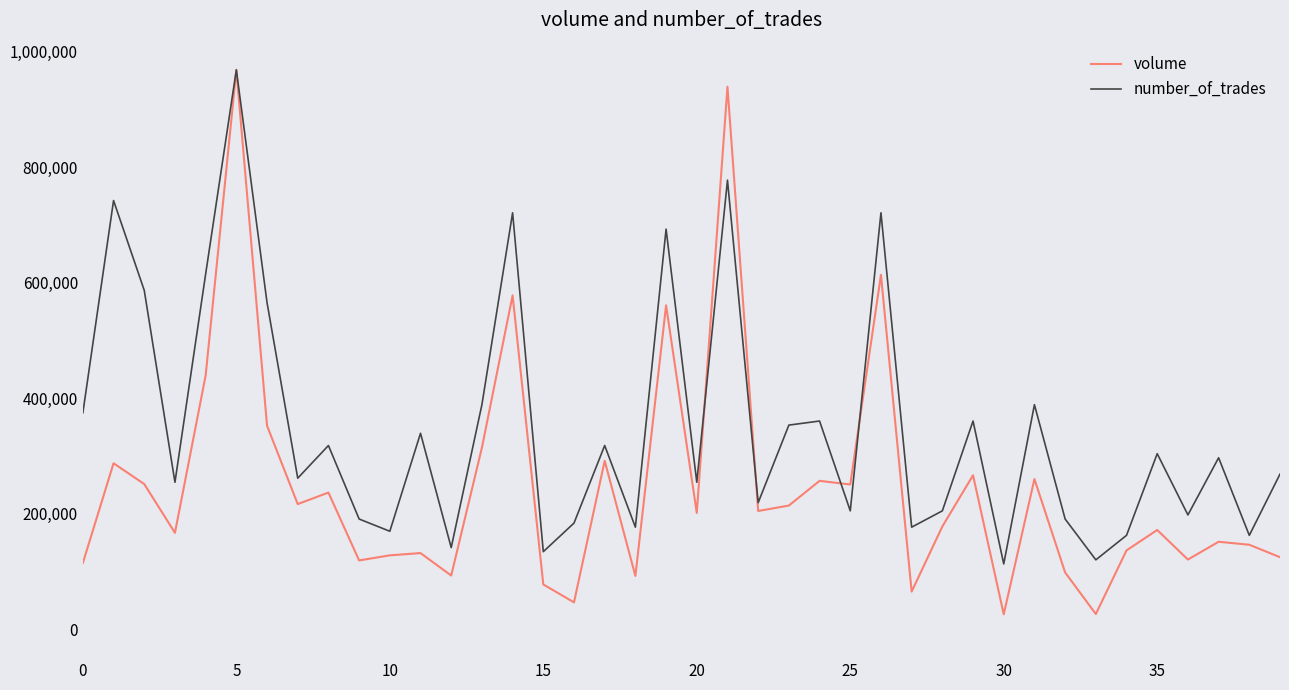

Which series has the largest total across all categories?

number_of_trades